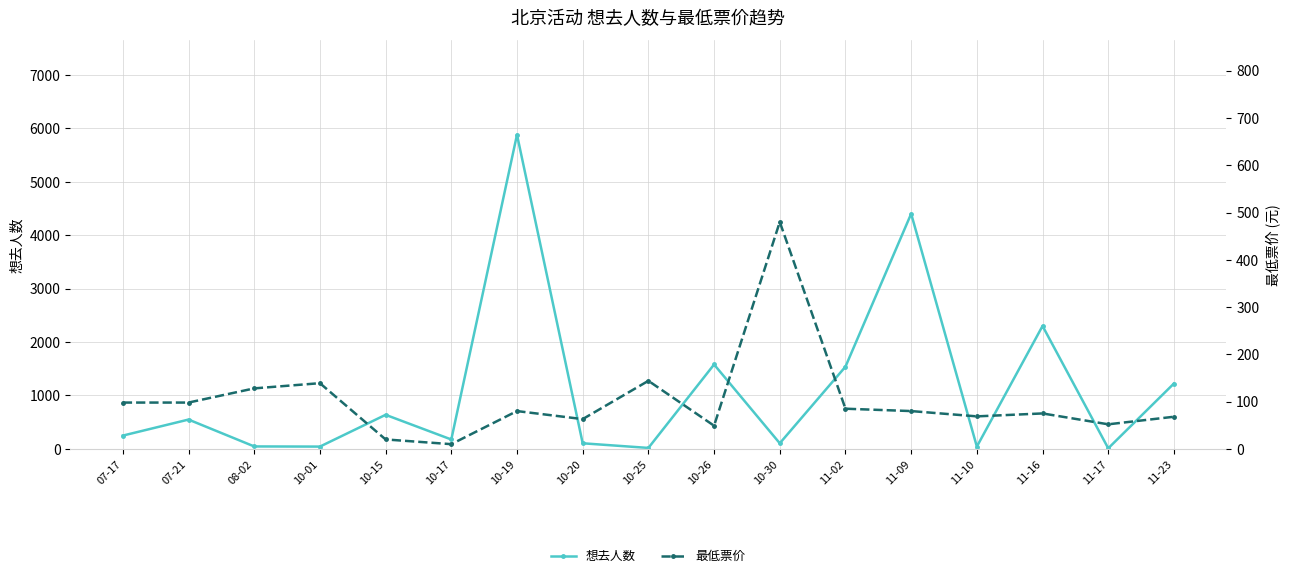

Does the chart have visible grid lines?

Yes